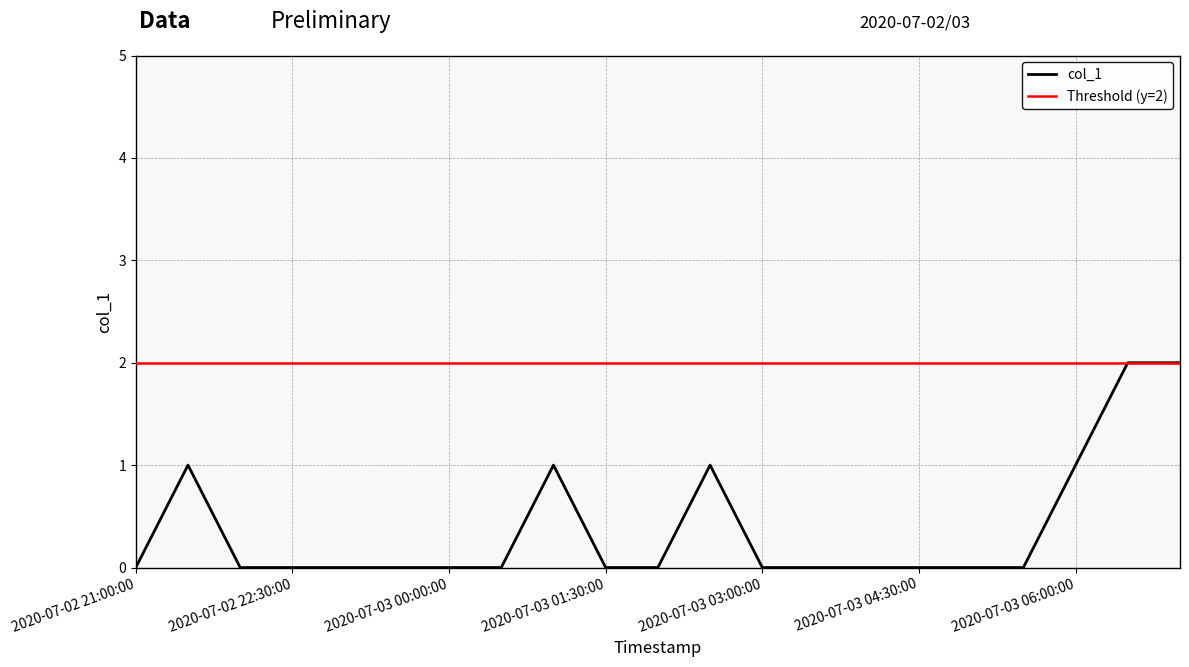

Reading left to right, extract all data points from this chart.

2020-07-02 21:00:00=0	2020-07-02 21:30:00=1	2020-07-02 22:00:00=0	2020-07-02 22:30:00=0	2020-07-02 23:00:00=0	2020-07-02 23:30:00=0	2020-07-03 00:00:00=0	2020-07-03 00:30:00=0	2020-07-03 01:00:00=1	2020-07-03 01:30:00=0	2020-07-03 02:00:00=0	2020-07-03 02:30:00=1	2020-07-03 03:00:00=0	2020-07-03 03:30:00=0	2020-07-03 04:00:00=0	2020-07-03 04:30:00=0	2020-07-03 05:00:00=0	2020-07-03 05:30:00=0	2020-07-03 06:00:00=1	2020-07-03 06:30:00=2	2020-07-03 07:00:00=2